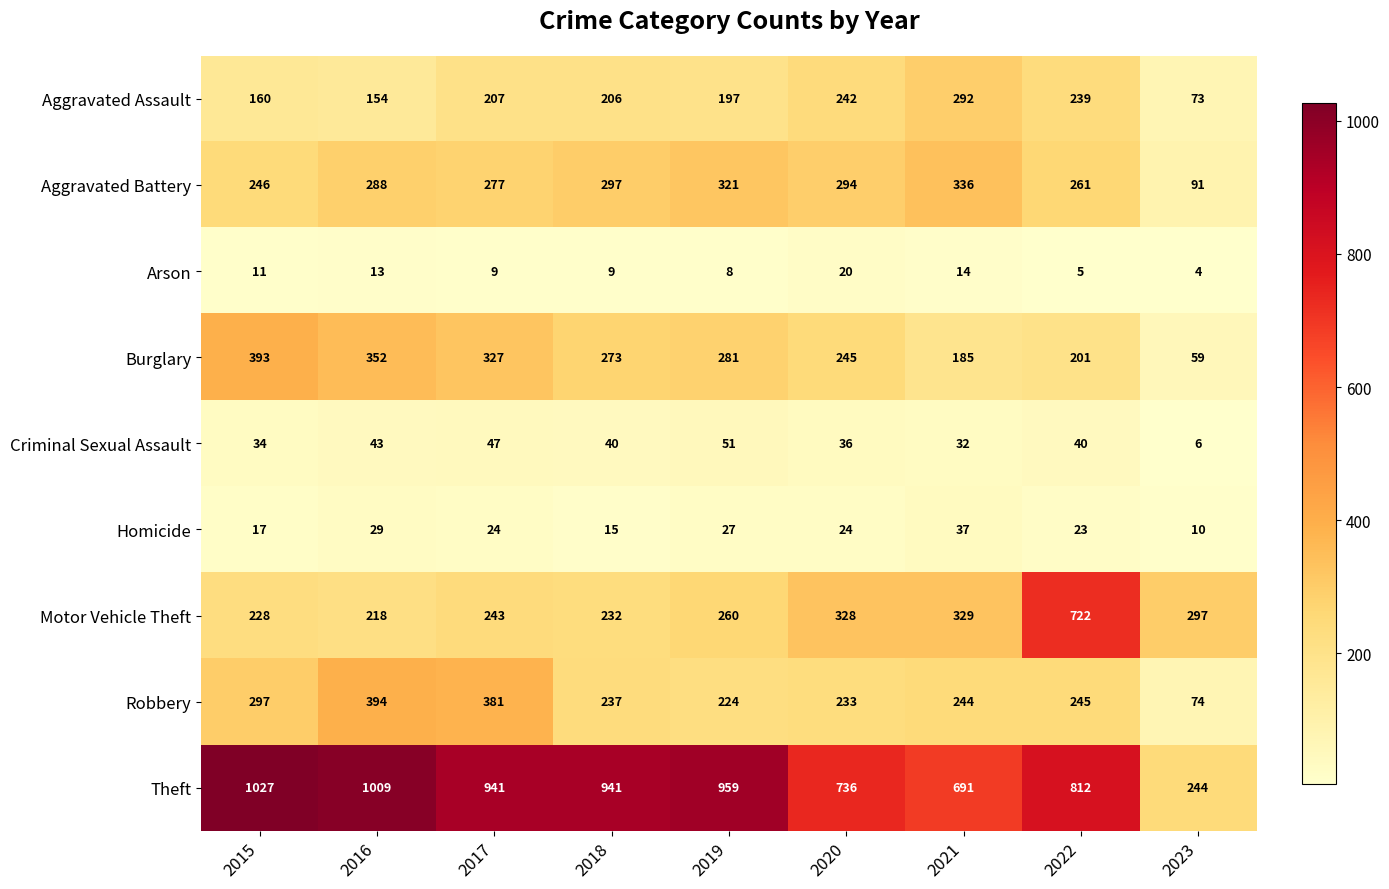

What is the difference between the second highest and second lowest values in the Aggravated Battery series?

75